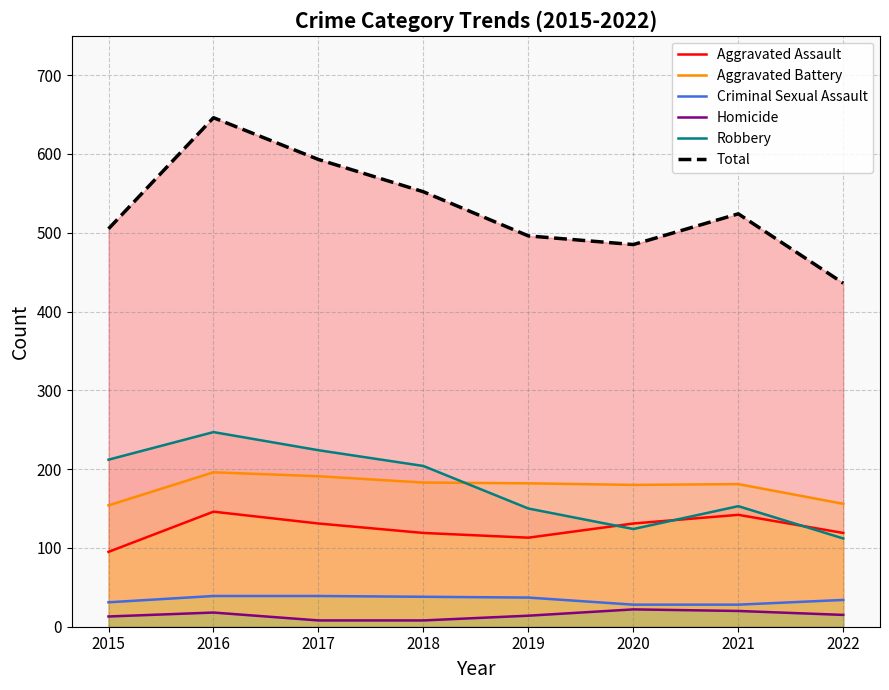

How many data points does each series have?

8